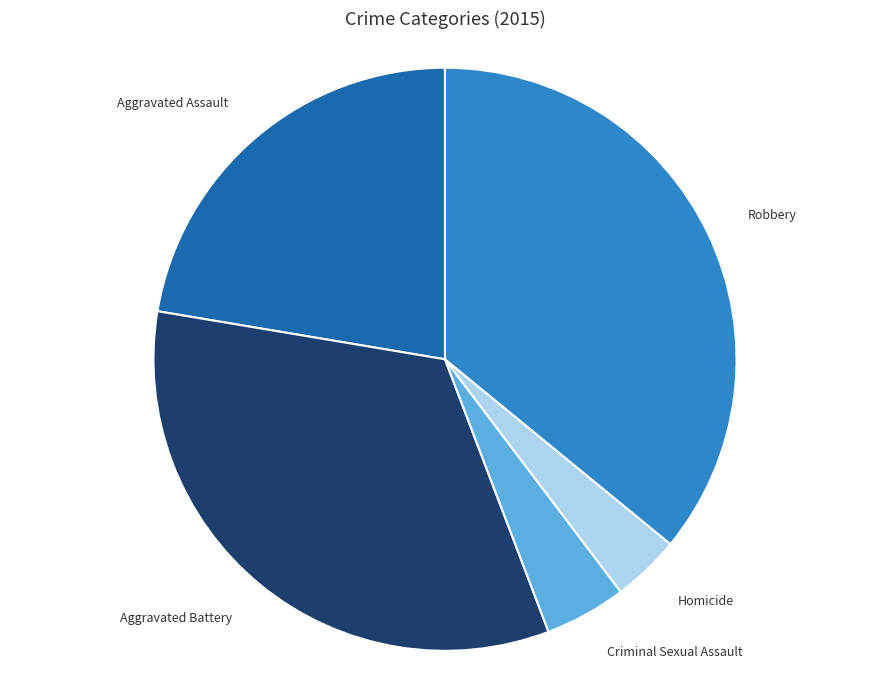

Which has a higher value, Homicide or Criminal Sexual Assault?

Criminal Sexual Assault